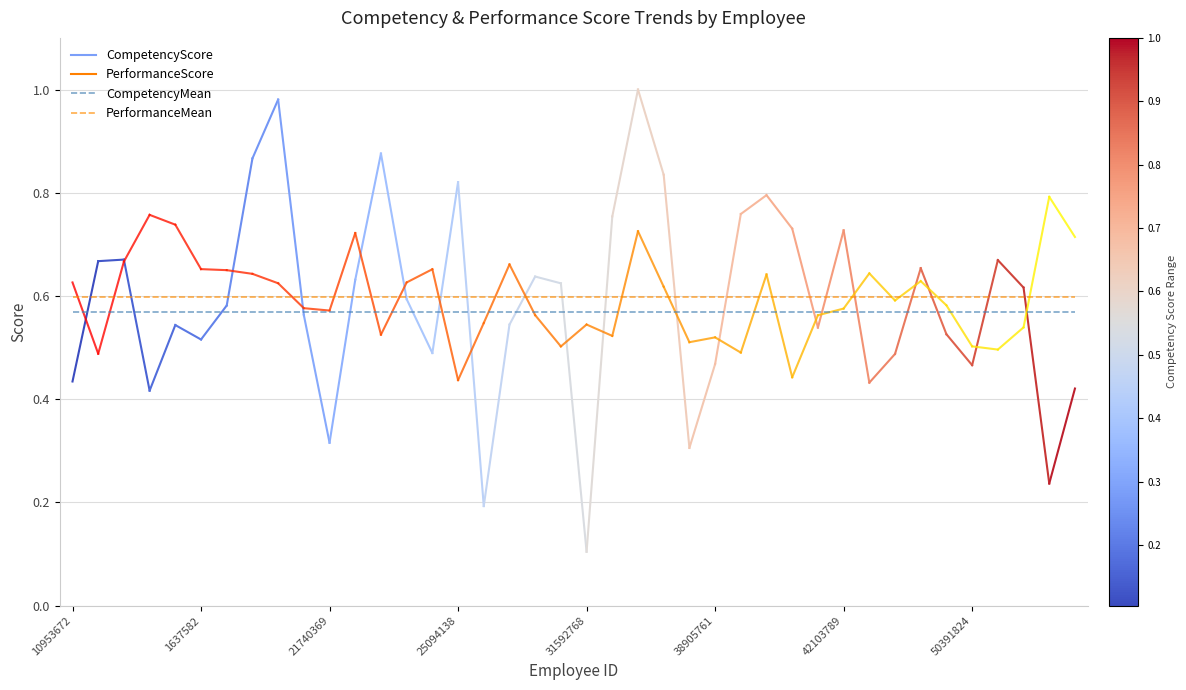

True or false: PerformanceMean and CompetencyMean cross at least once.

False